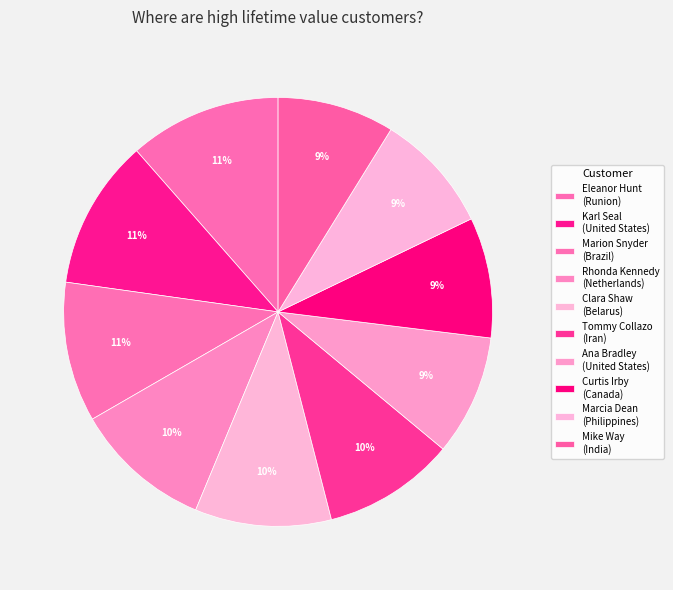

How many slices are in this pie chart?

10